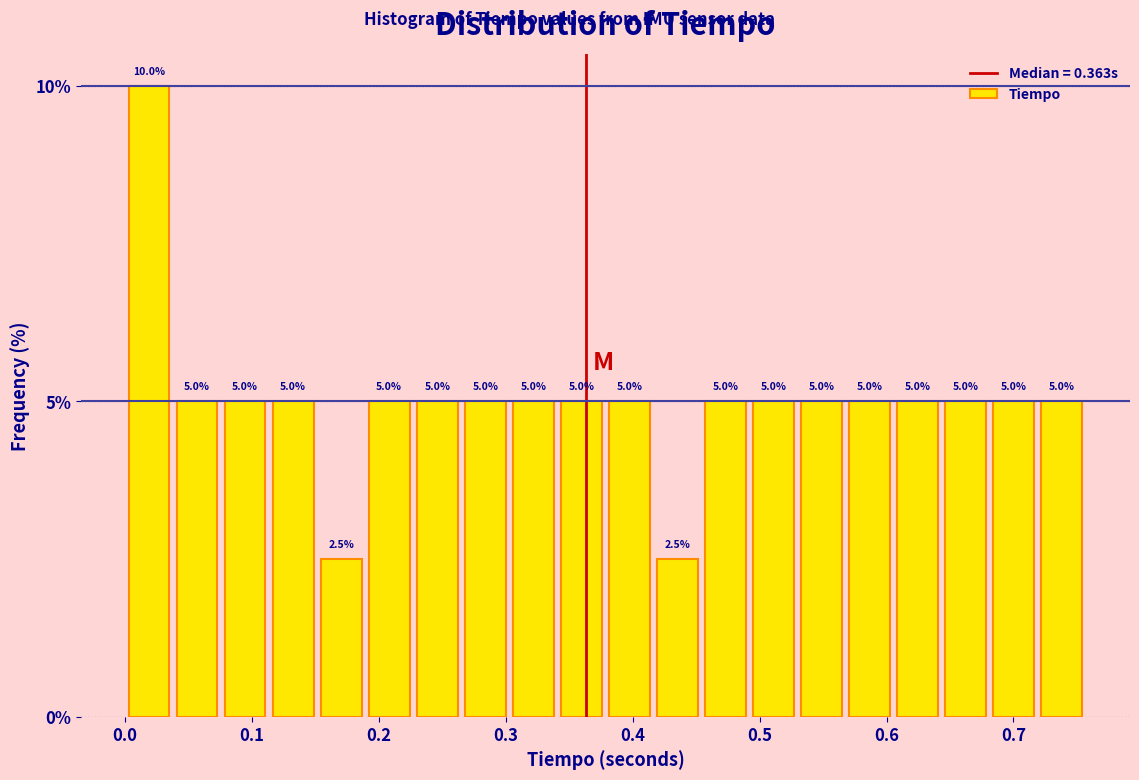

Around what value on the x-axis is the tallest bar? Give the approximate position of its centre, as read against the axis.

0.02